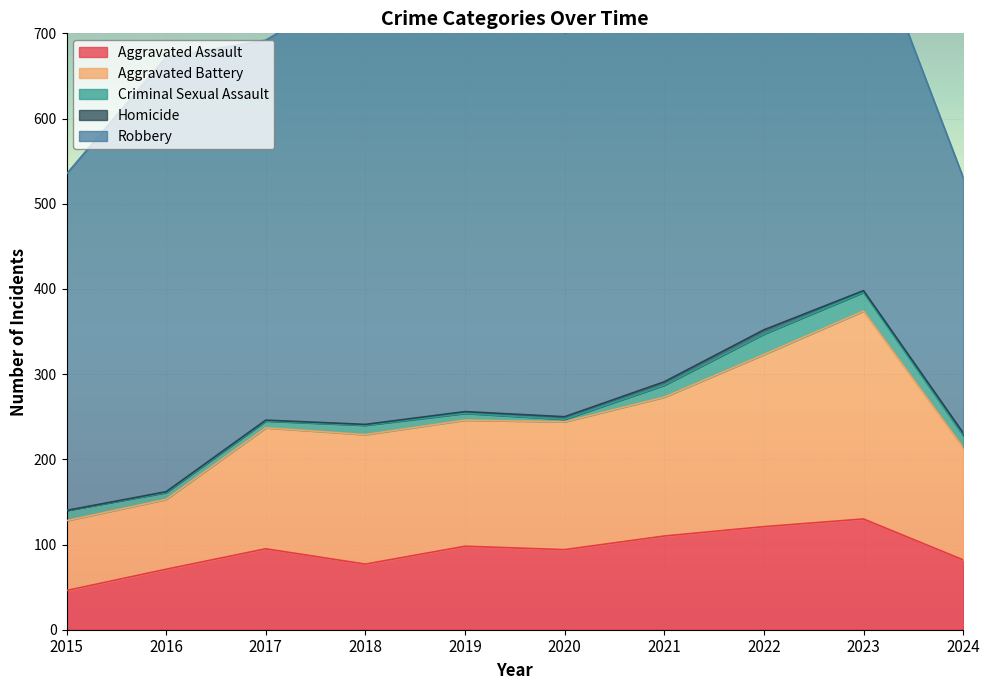

Rank the categories by Criminal Sexual Assault value from lowest to highest.

2020, 2016, 2017, 2019, 2018, 2015, 2021, 2024, 2023, 2022